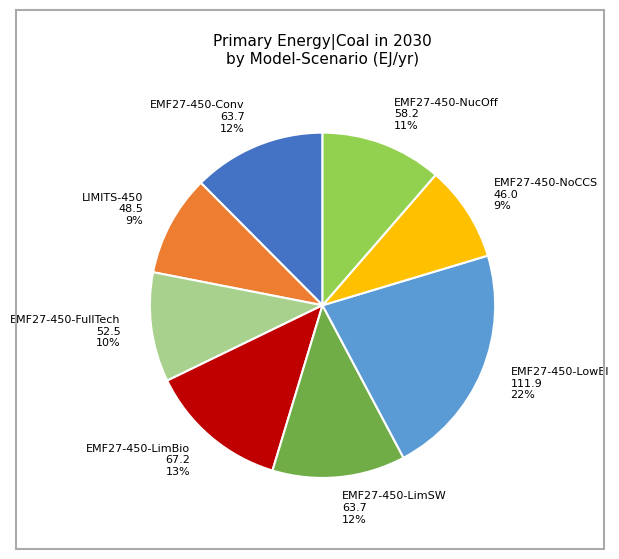

What percentage is the EMF27-450-NucOff 58.2 11% slice, to the nearest percent?

11%